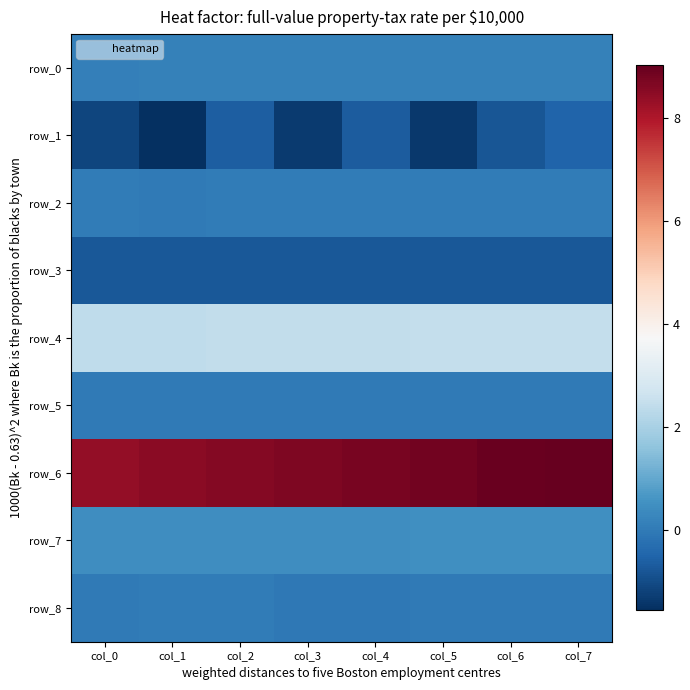

At col_2, list the series in order from smallest to largest.

row_3, row_1, row_5, row_2, row_8, row_0, row_7, row_4, row_6